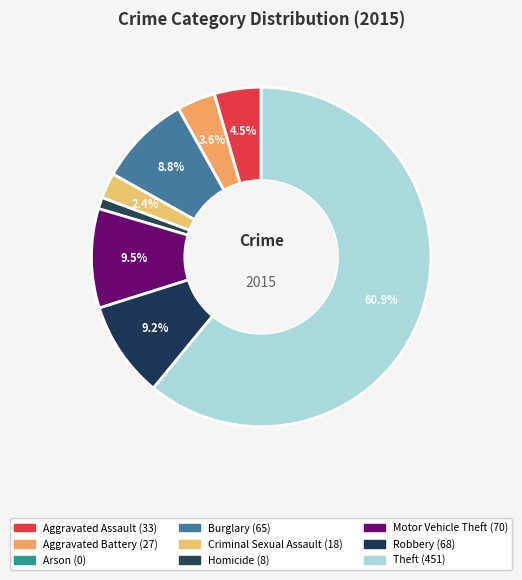

Is Theft the majority of the pie?

Yes